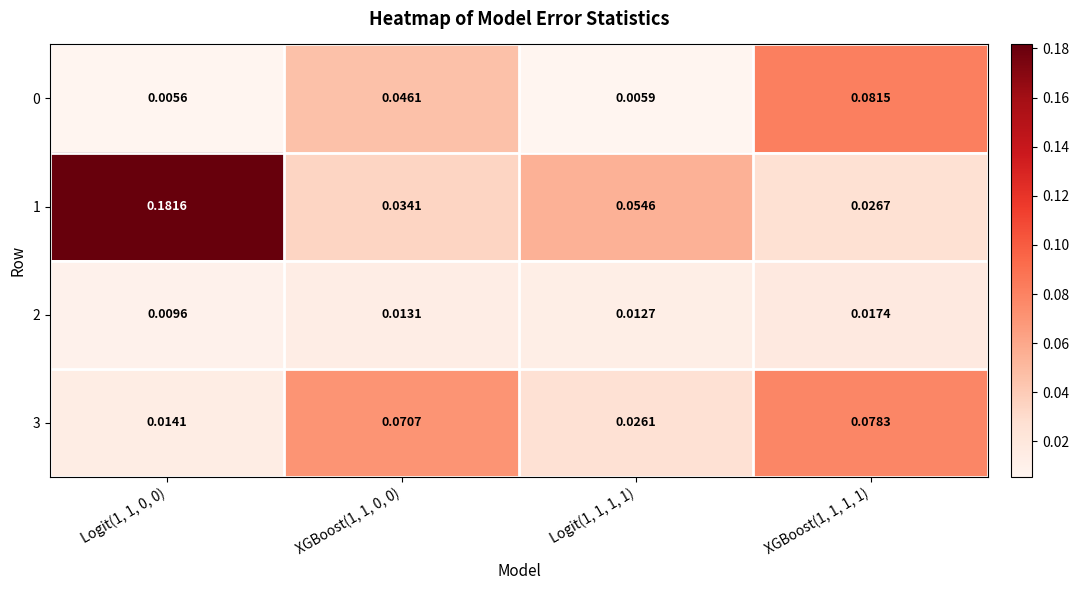

How many distinct data groups are displayed?

4